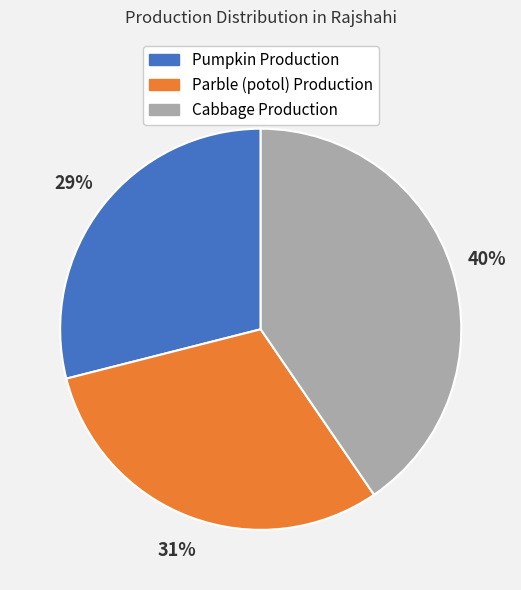

To the nearest percent, what is the difference between the largest and smallest slice percentages?

11%